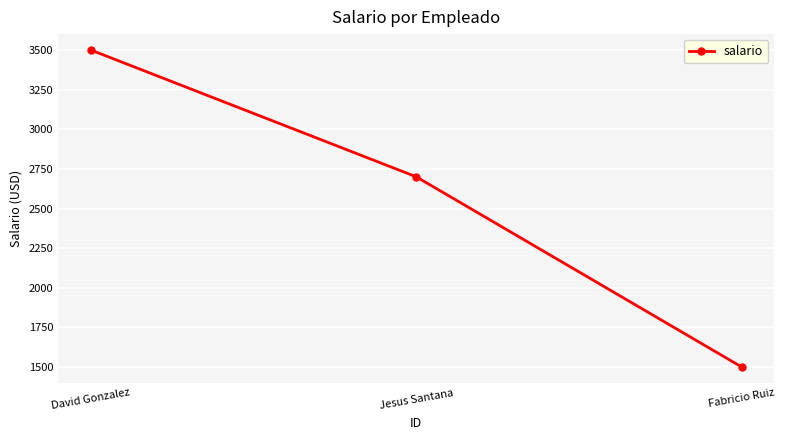

Reading left to right, what are all the values shown in this chart?

3500	2700	1500